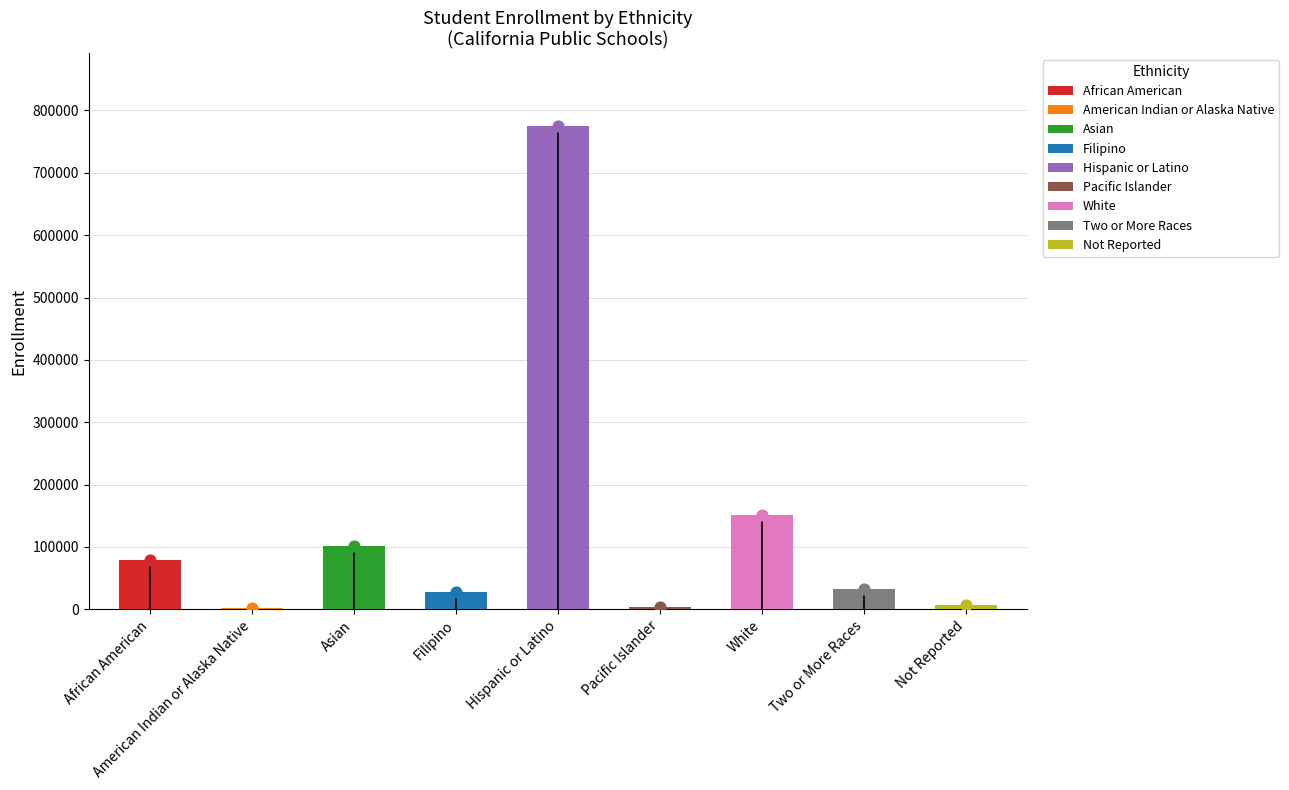

Between Asian and Two or More Races, which is larger?

Asian